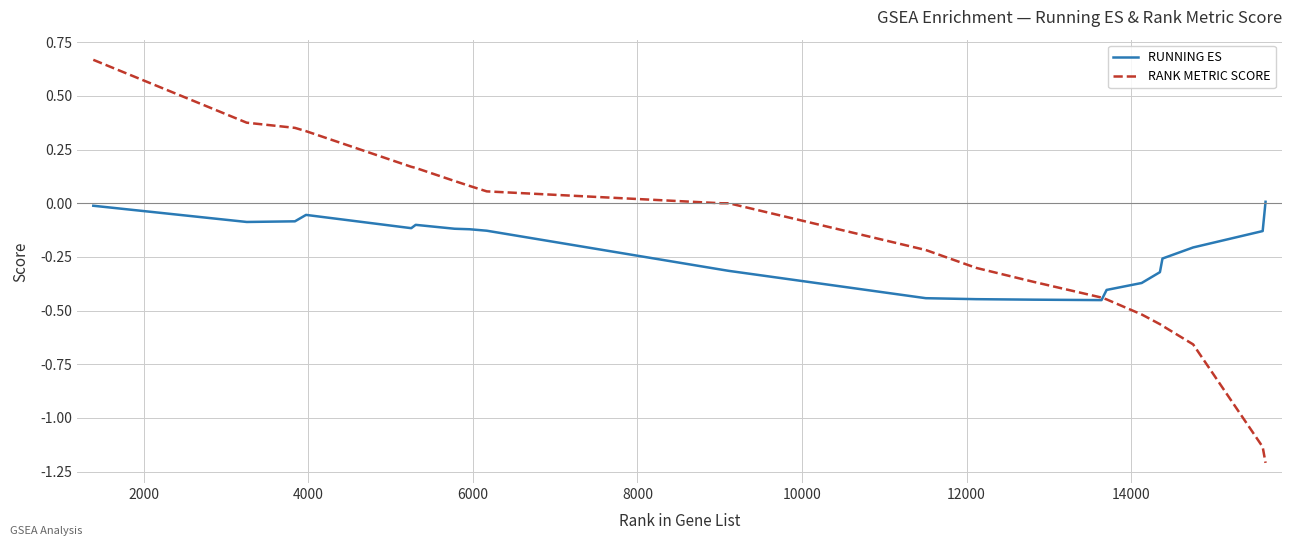

Which series has the widest spread of values?

RANK METRIC SCORE